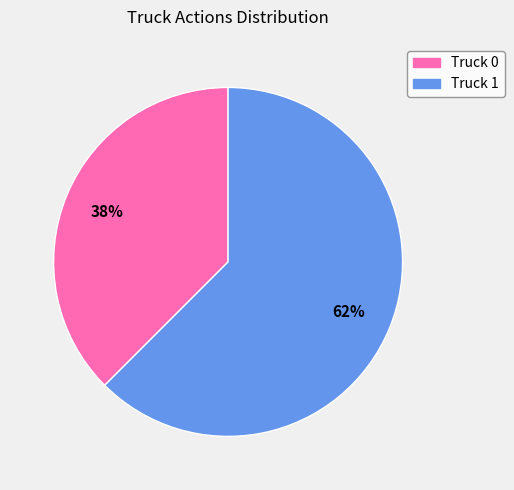

Is there any slice that represents more than half of the pie?

Yes